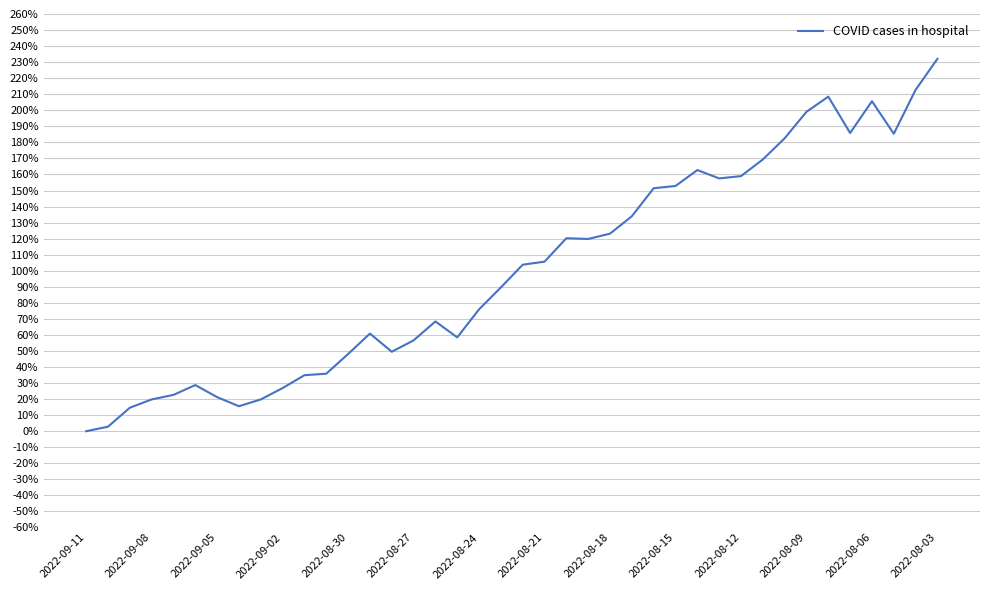

What is the greatest value displayed?

232.1